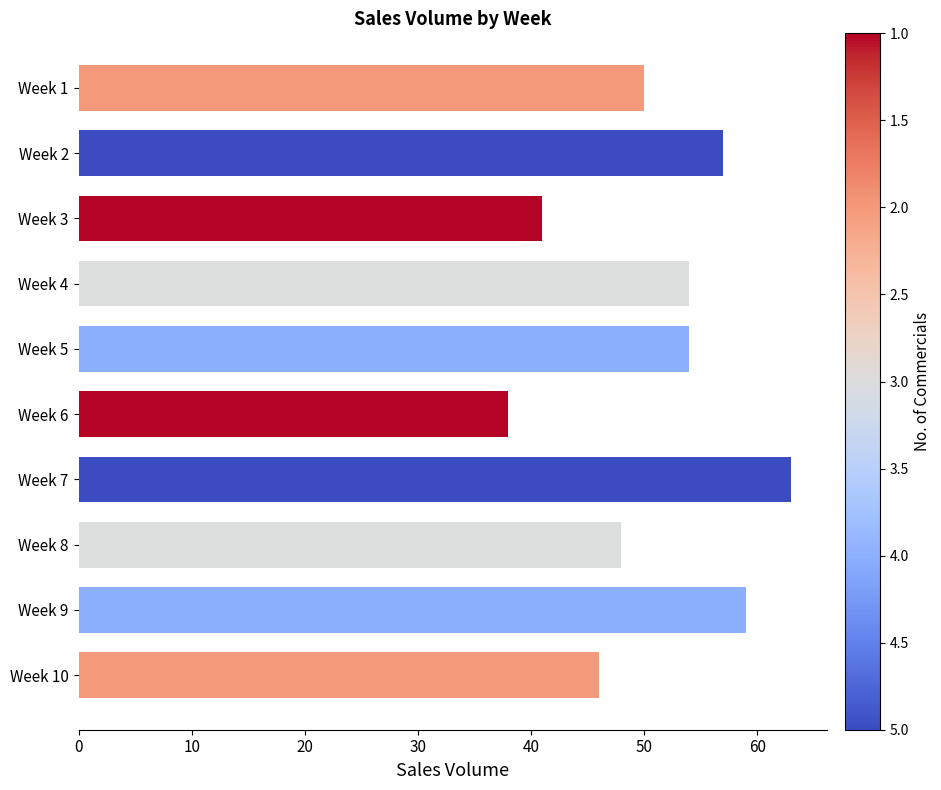

How many distinct data groups are displayed?

1